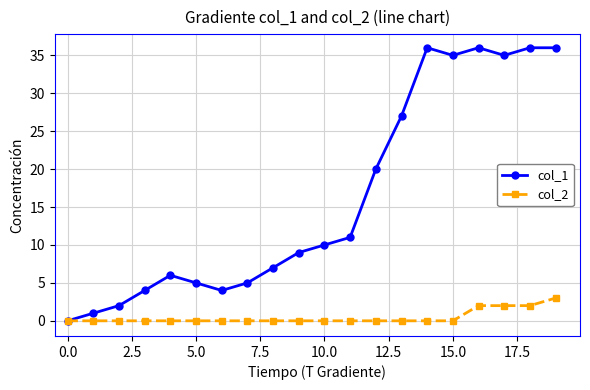

Reading left to right, extract all data points from this chart.

col_1: 0	1	2	4	6	5	4	5	7	9	10	11	20	27	36	35	36	35	36	36
col_2: 0	0	0	0	0	0	0	0	0	0	0	0	0	0	0	0	2	2	2	3